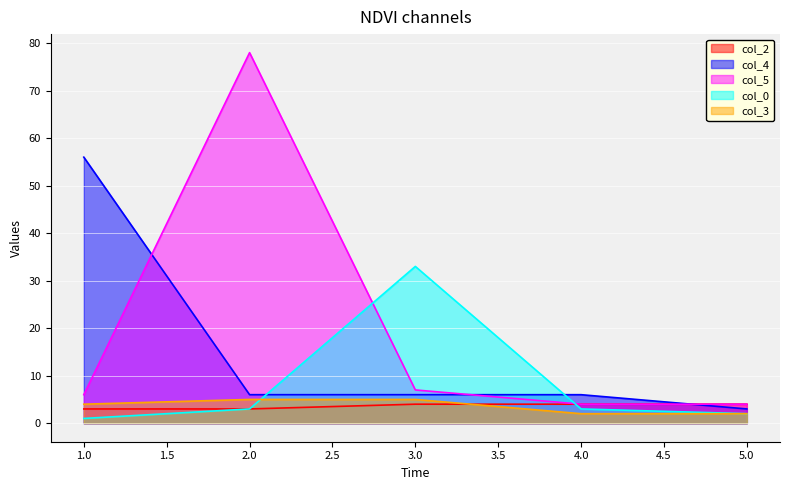

What are all the series names shown in the legend?

col_2, col_4, col_5, col_0, col_3